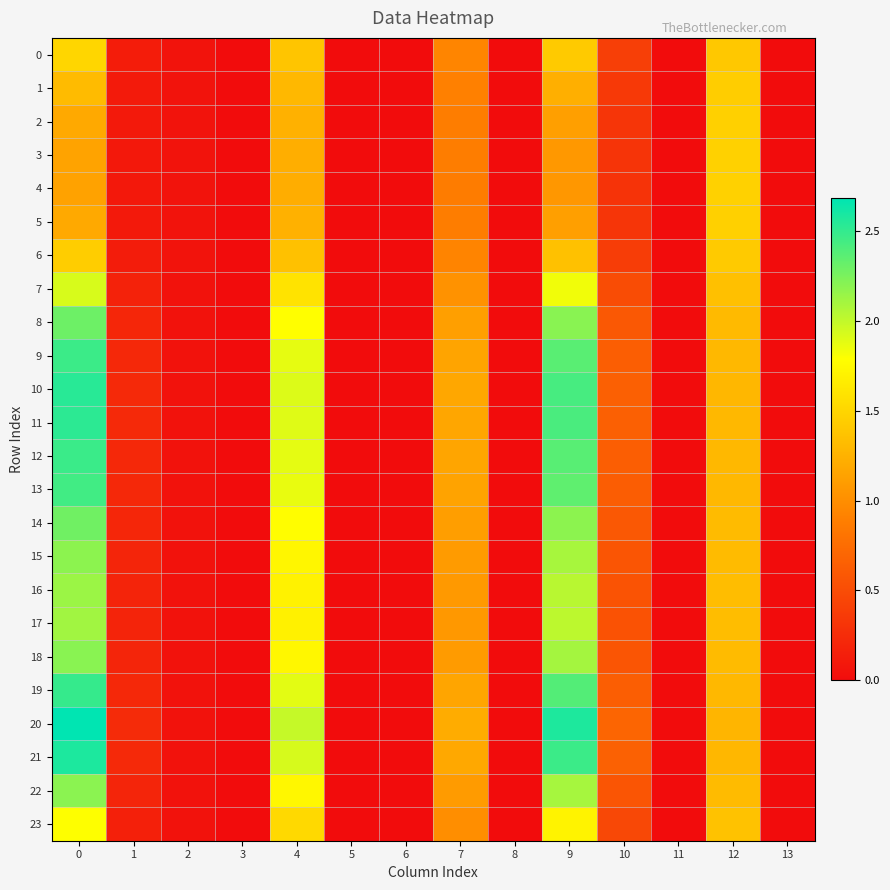

What is the maximum value shown in the chart?

2.7